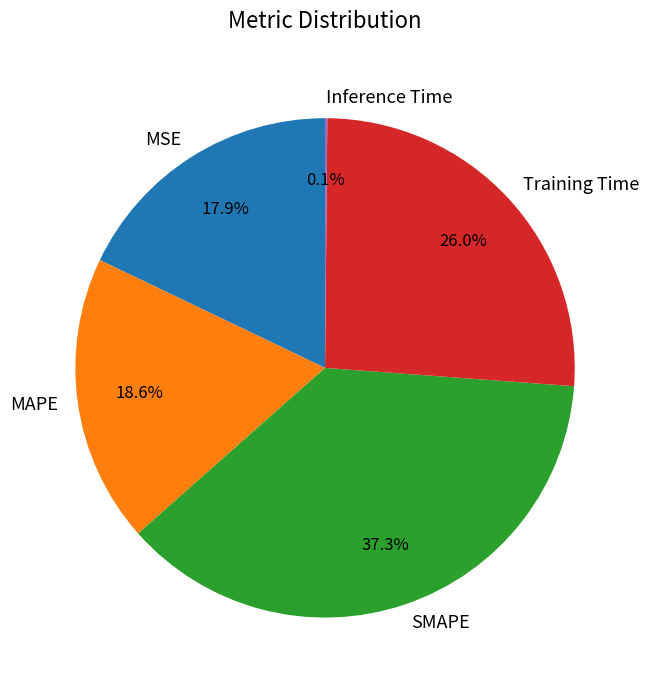

To the nearest percent, what is the average slice percentage?

20%